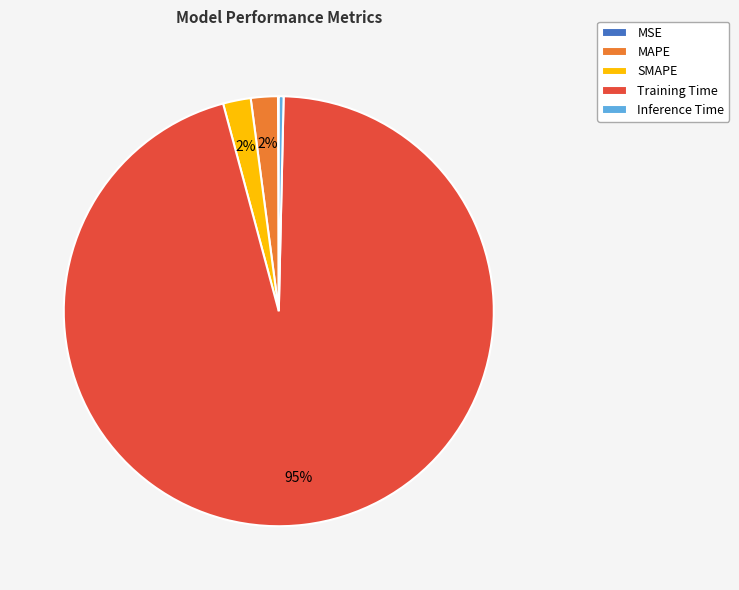

Do SMAPE and Inference Time together represent more than half of the pie?

No